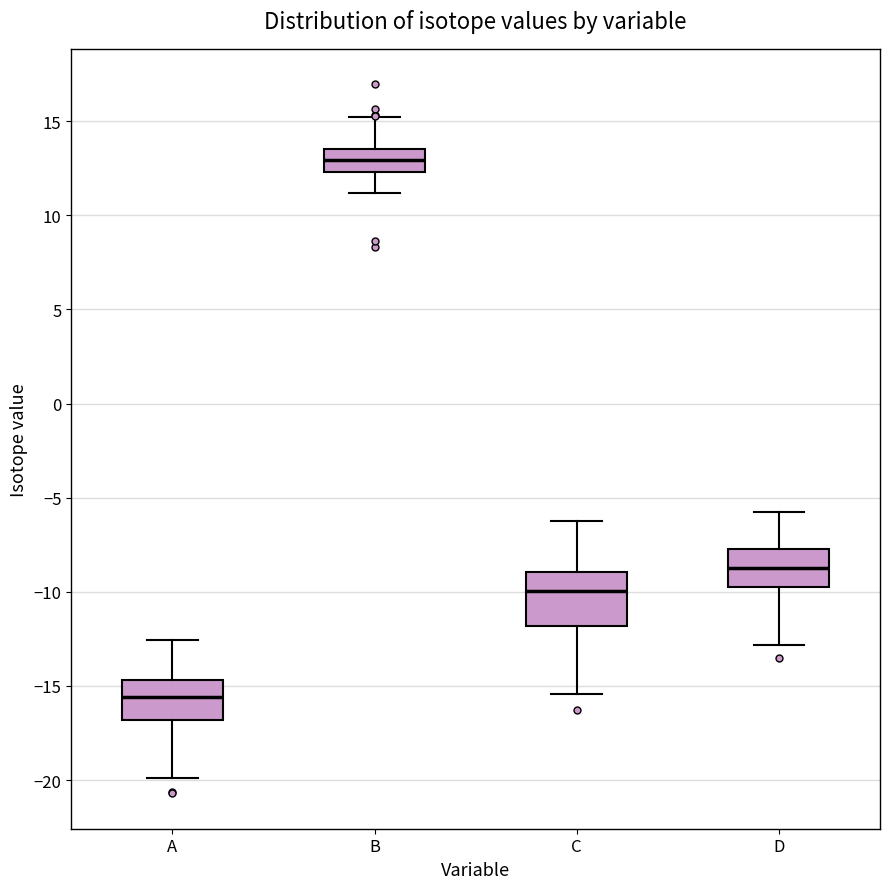

Comparing the boxes themselves (not the whiskers), which one is the tallest?

C